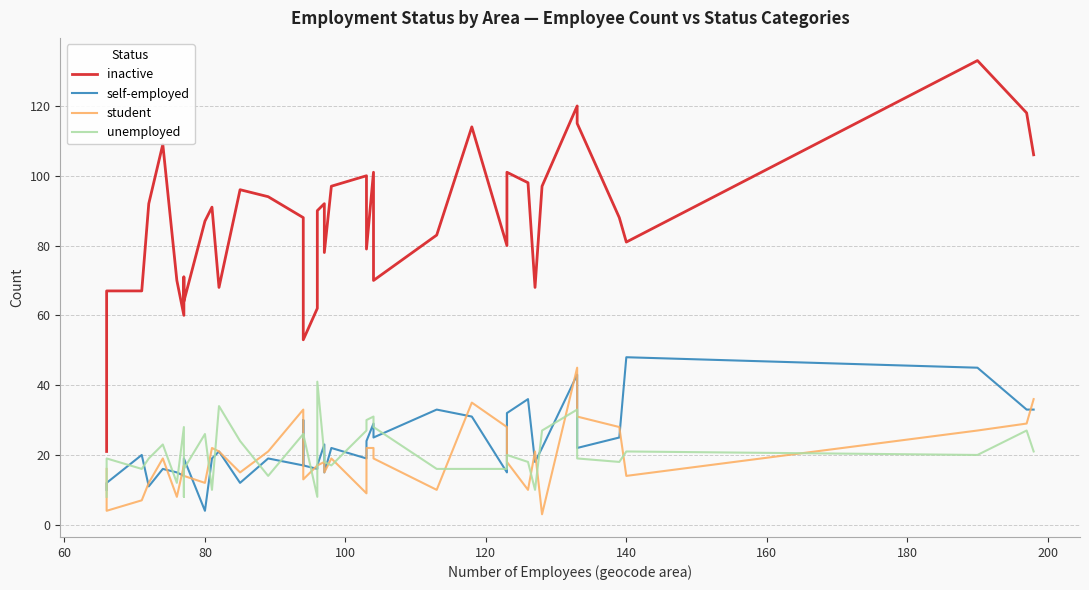

What is the difference between the maximum and minimum values in the self-employed series?

44